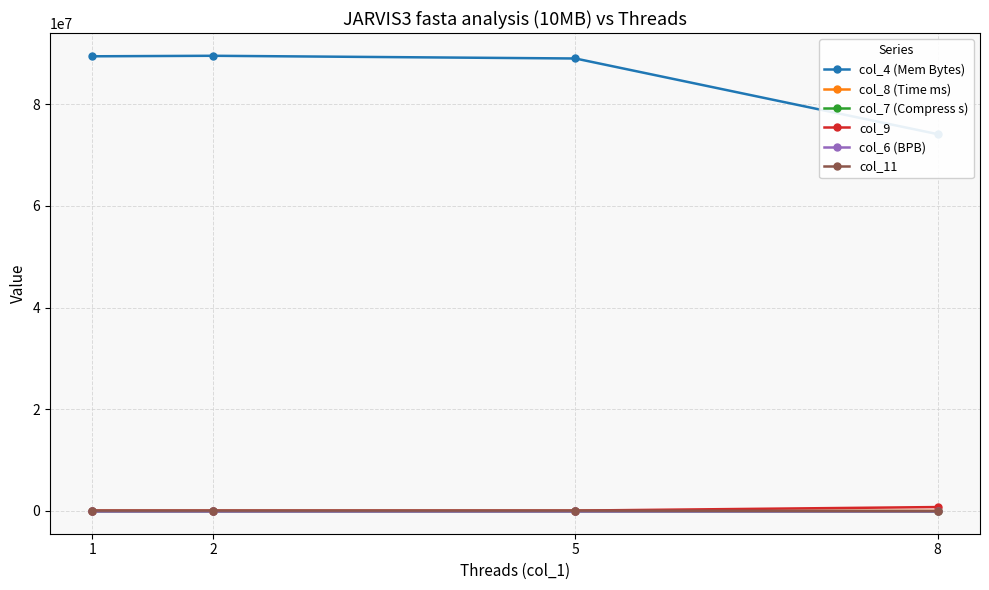

Where does the col_4 (Mem Bytes) series first go above 89384960?

2